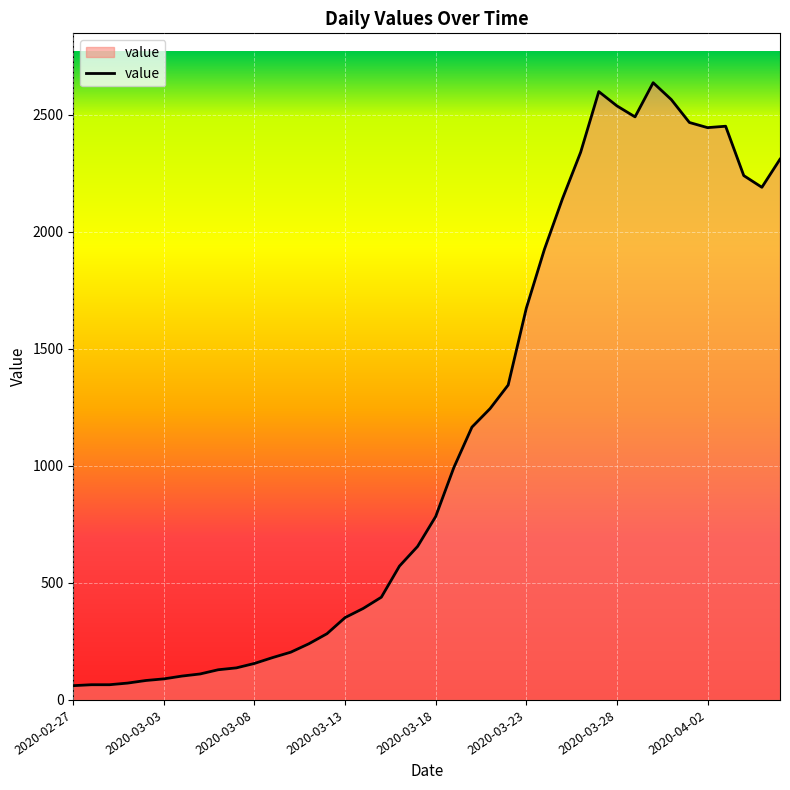

What is the difference between the maximum and minimum values?

2577